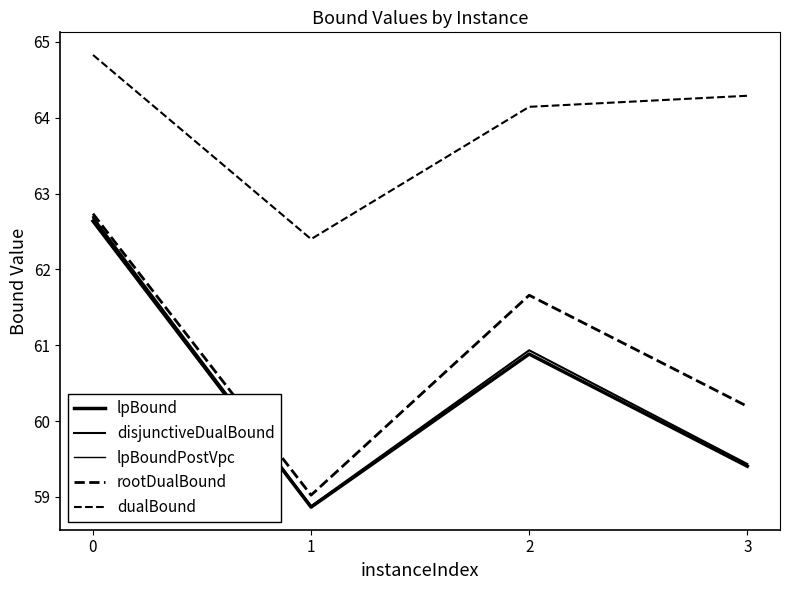

Which series has the largest range (max minus min)?

disjunctiveDualBound